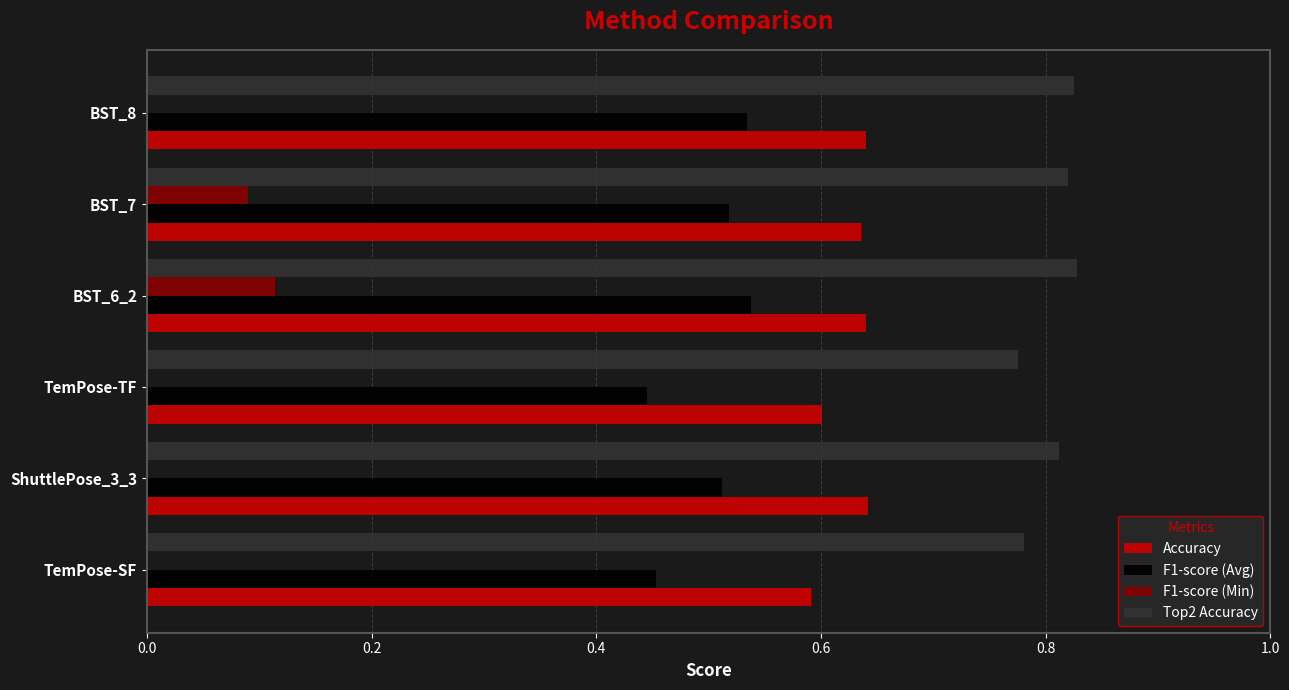

What are all the series names shown in the legend?

Accuracy, F1-score (Avg), F1-score (Min), Top2 Accuracy